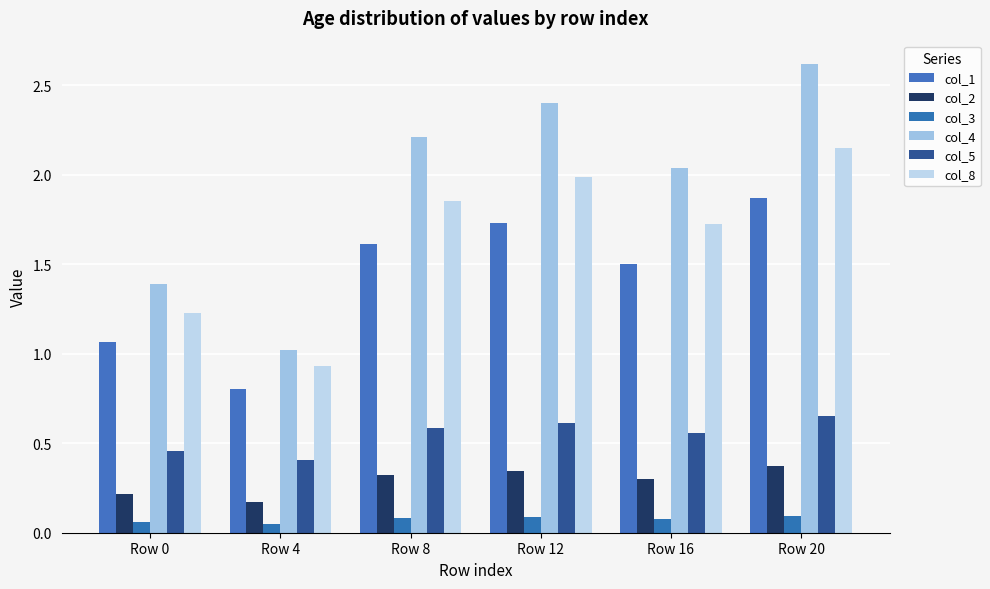

Rank the categories by col_1 value from lowest to highest.

Row 4, Row 0, Row 16, Row 8, Row 12, Row 20